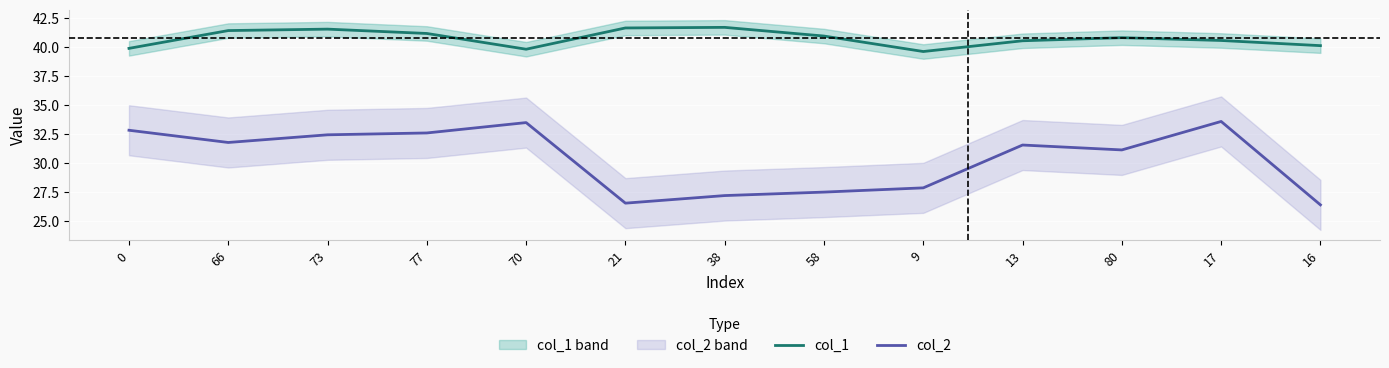

True or false: col_1 and col_2 cross at least once.

False